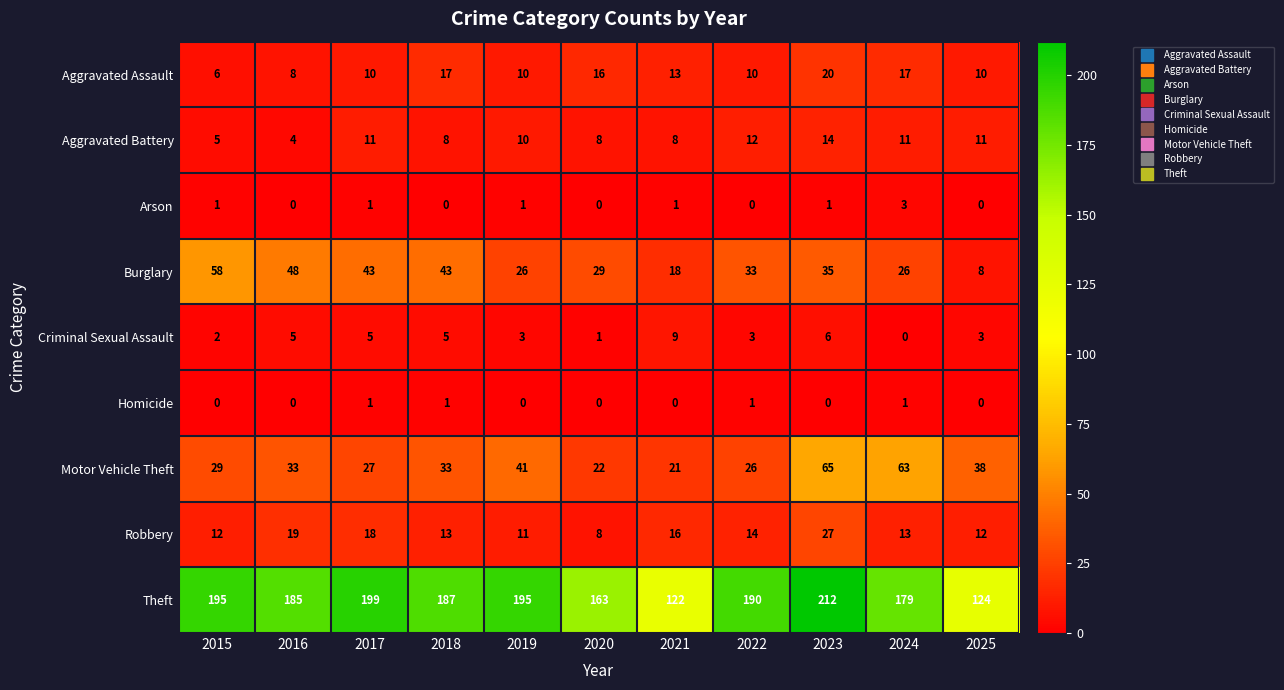

What is the sum of the Robbery values at 2022 and 2016?

33